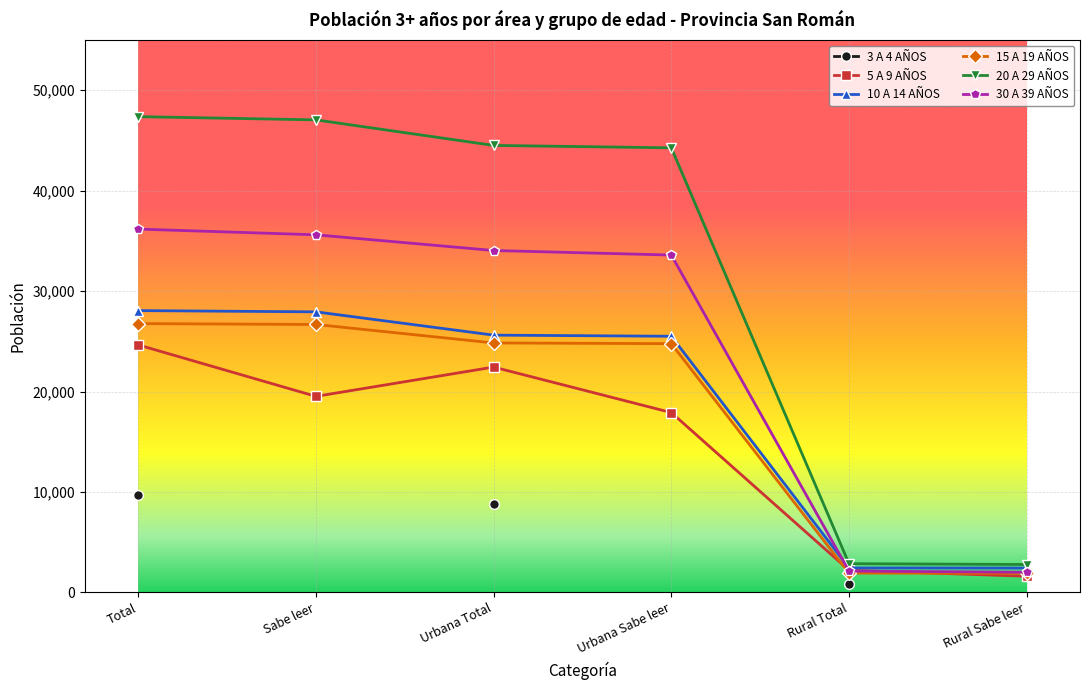

At Urbana Total, list the series in order from largest to smallest.

20 A 29 AÑOS, 30 A 39 AÑOS, 10 A 14 AÑOS, 15 A 19 AÑOS, 5 A 9 AÑOS, 3 A 4 AÑOS